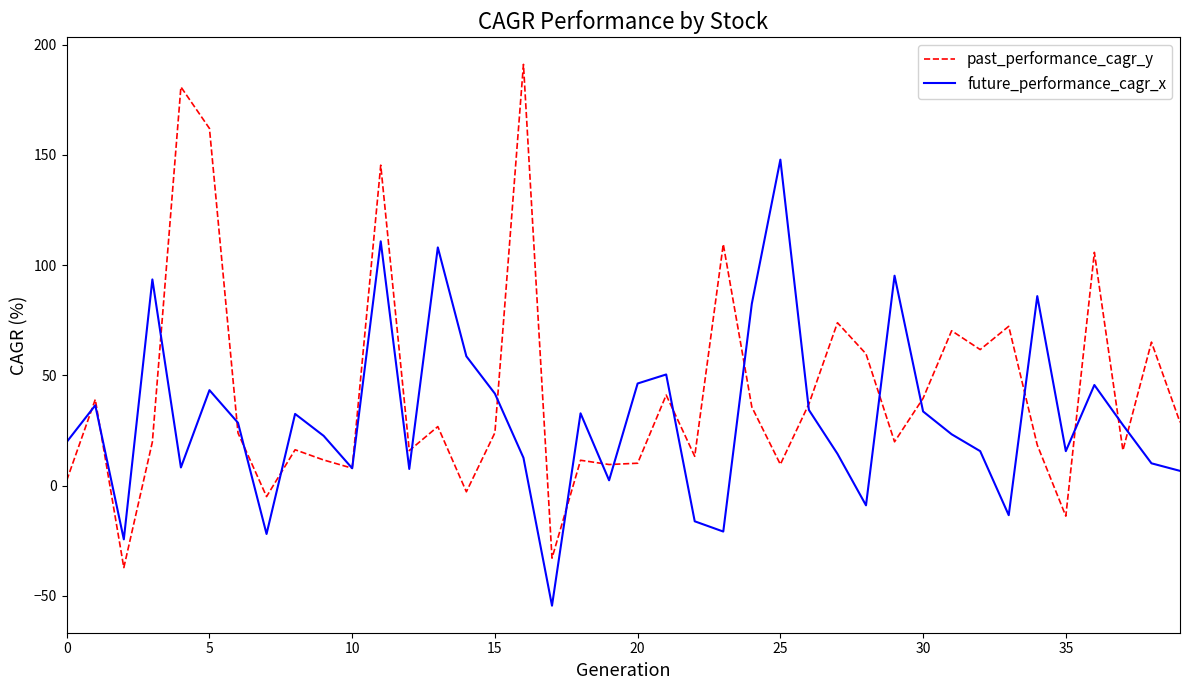

Which series has the widest spread of values?

past_performance_cagr_y